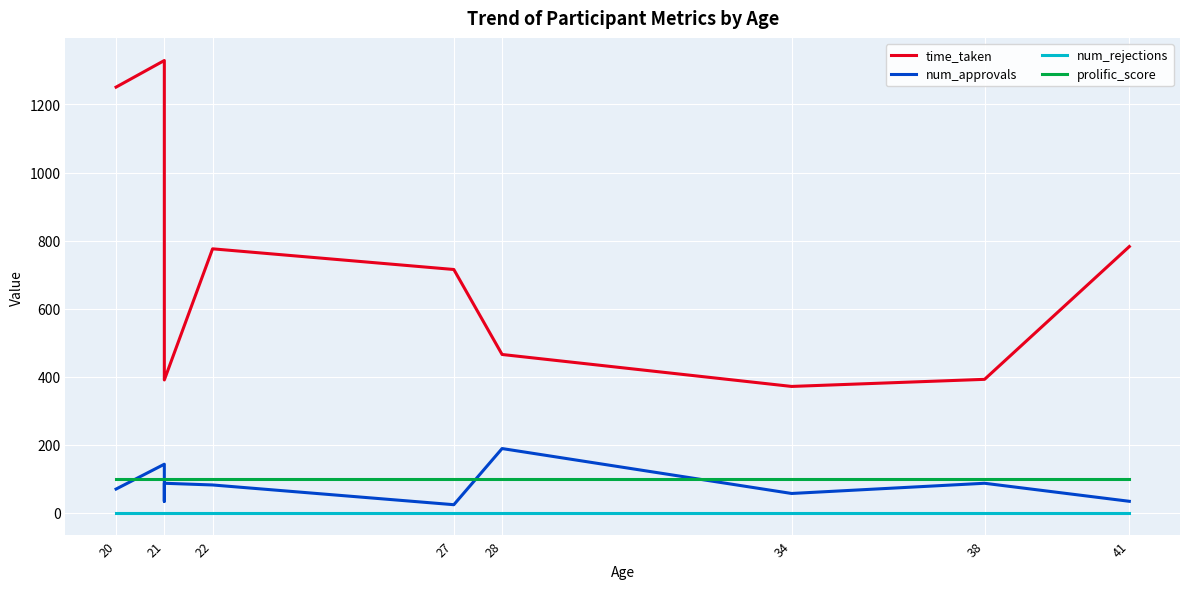

True or false: time_taken and num_rejections cross at least once.

False